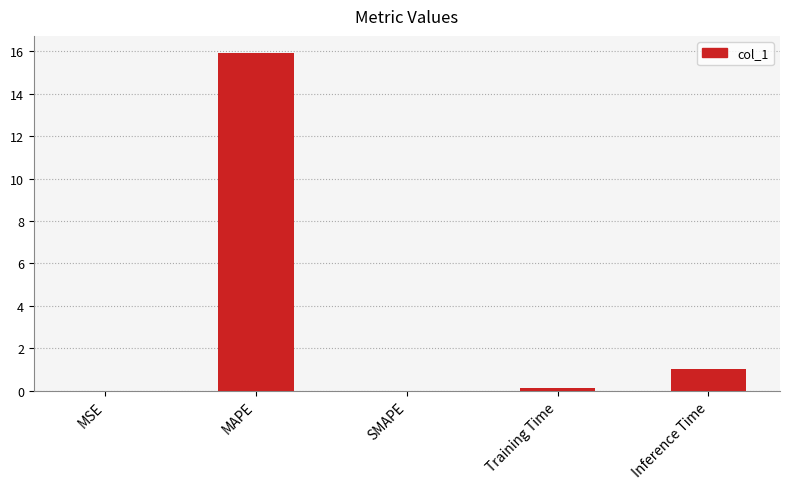

Which category has the highest value across all series?

MAPE